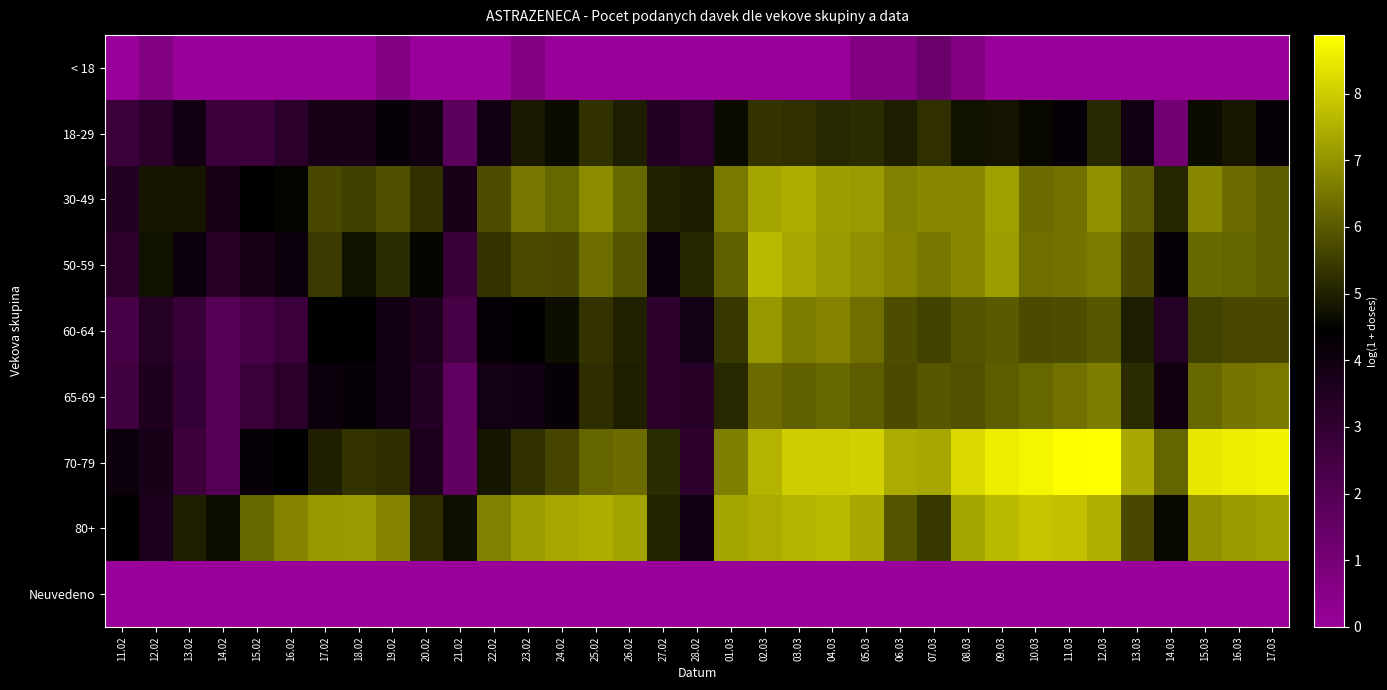

What is the difference between the highest and lowest values at 06.03?

7.4